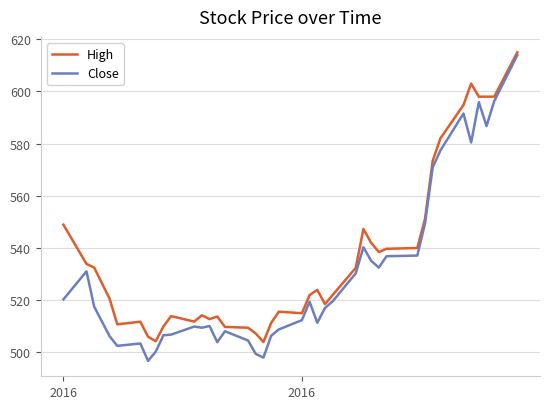

True or false: High and Close cross at least once.

False